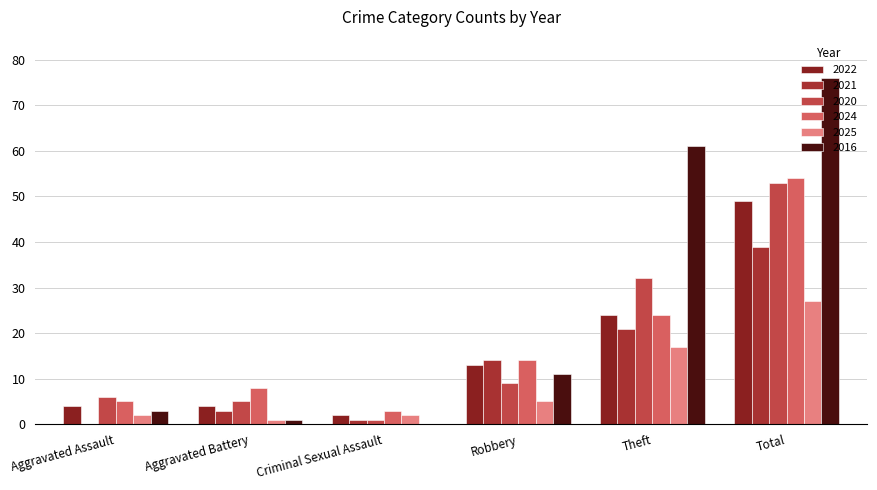

List the labels in order of 2021 value, smallest first.

Aggravated Assault, Criminal Sexual Assault, Aggravated Battery, Robbery, Theft, Total